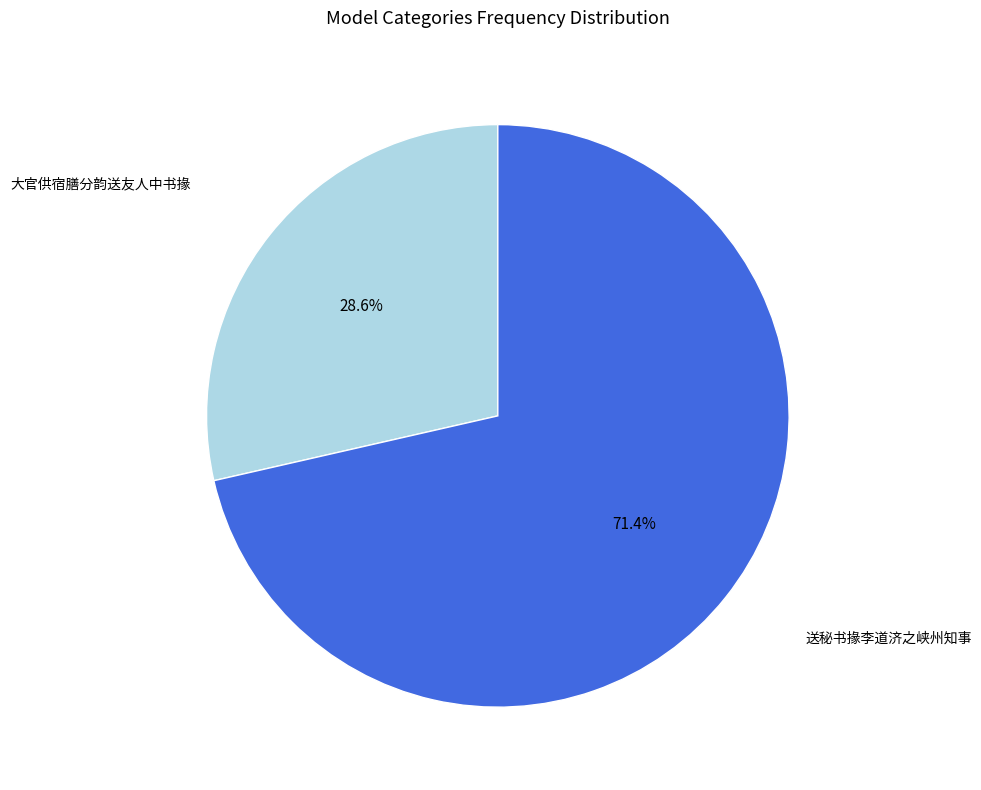

True or false: 大官供宿膳分韵送友人中书掾 accounts for 29% of the total.

True